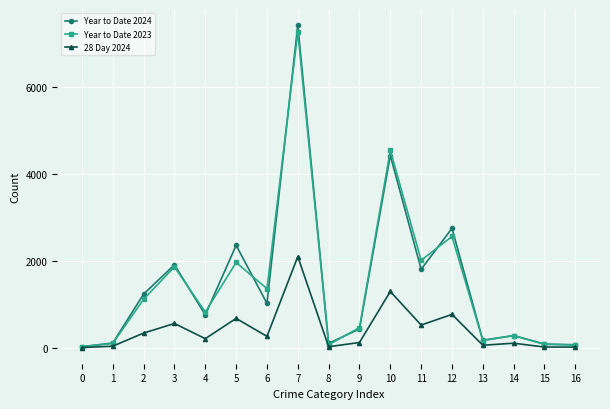

What is the greatest value displayed?

7416